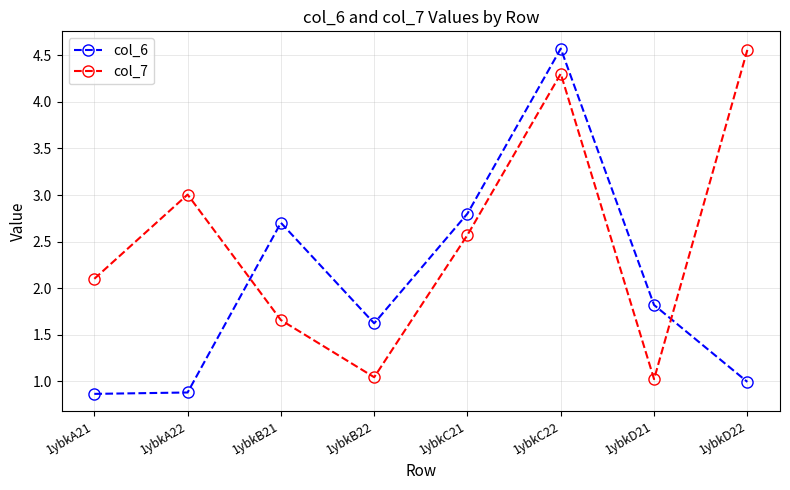

What is the difference between the maximum and minimum values in the col_7 series?

3.5